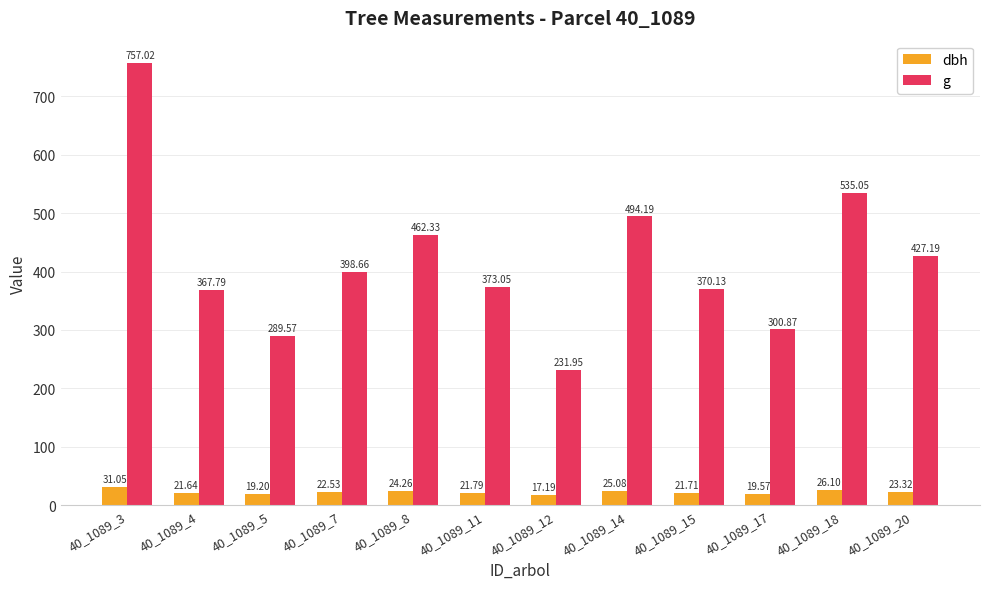

What is the difference between the highest and lowest values at 40_1089_8?

438.1